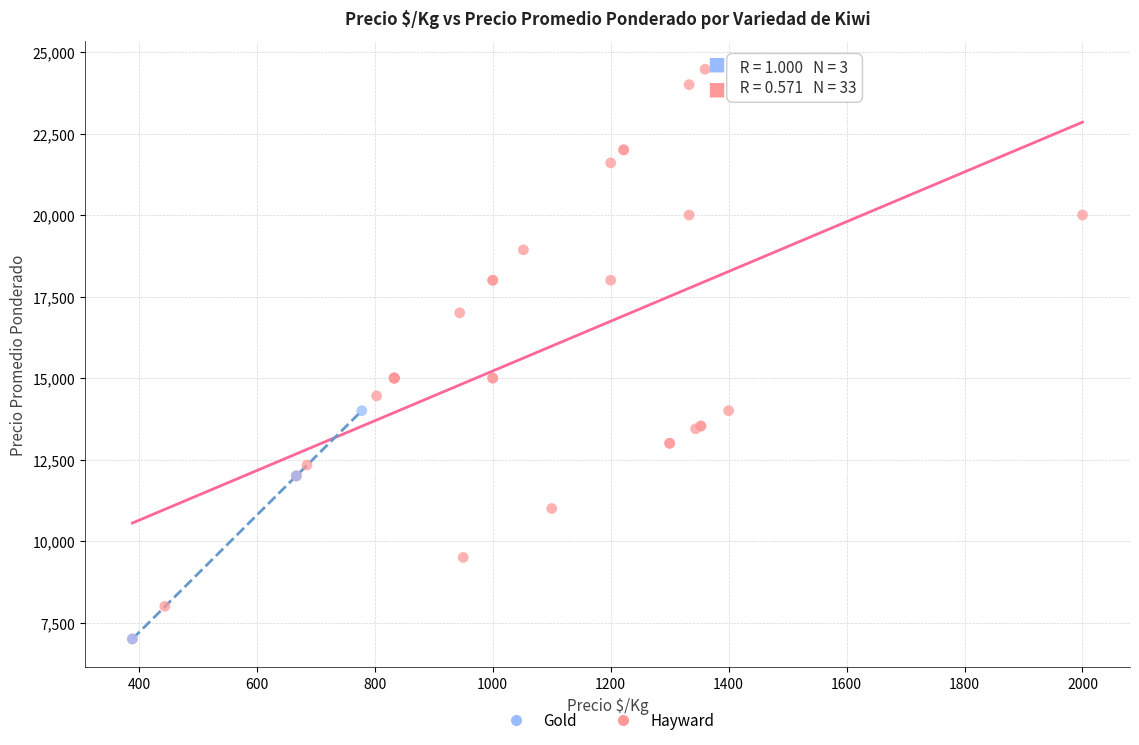

Which series has the widest spread of Y values?

Hayward